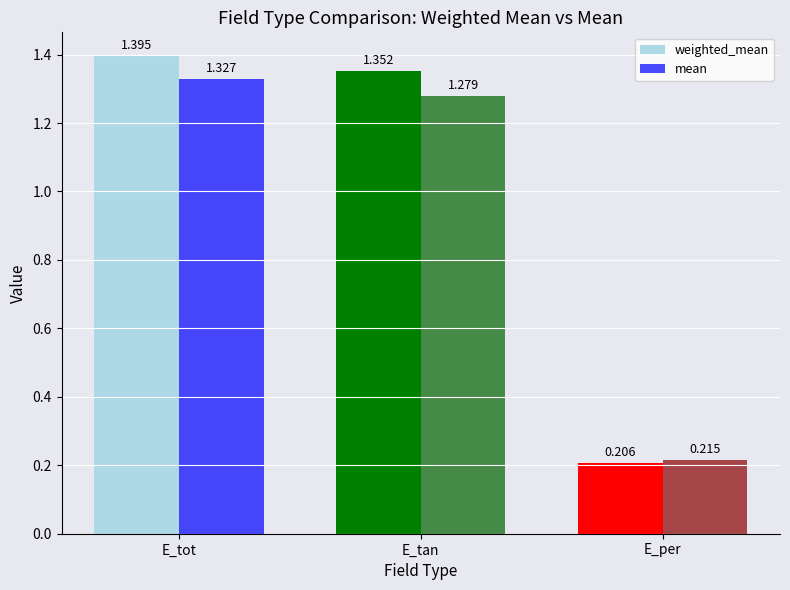

How many mean values are between 0 and 1?

1